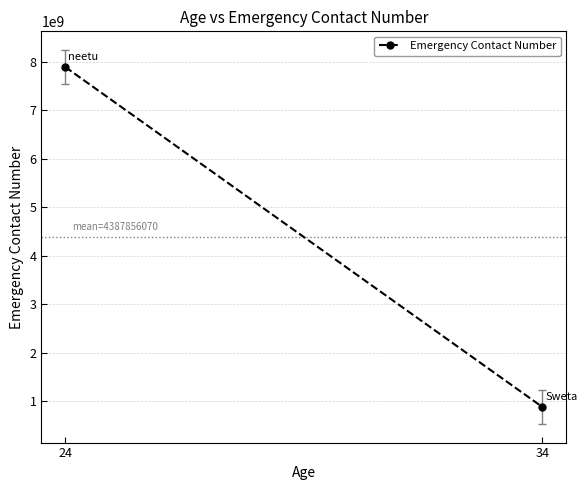

At which category does the chart reach its peak across all series?

24